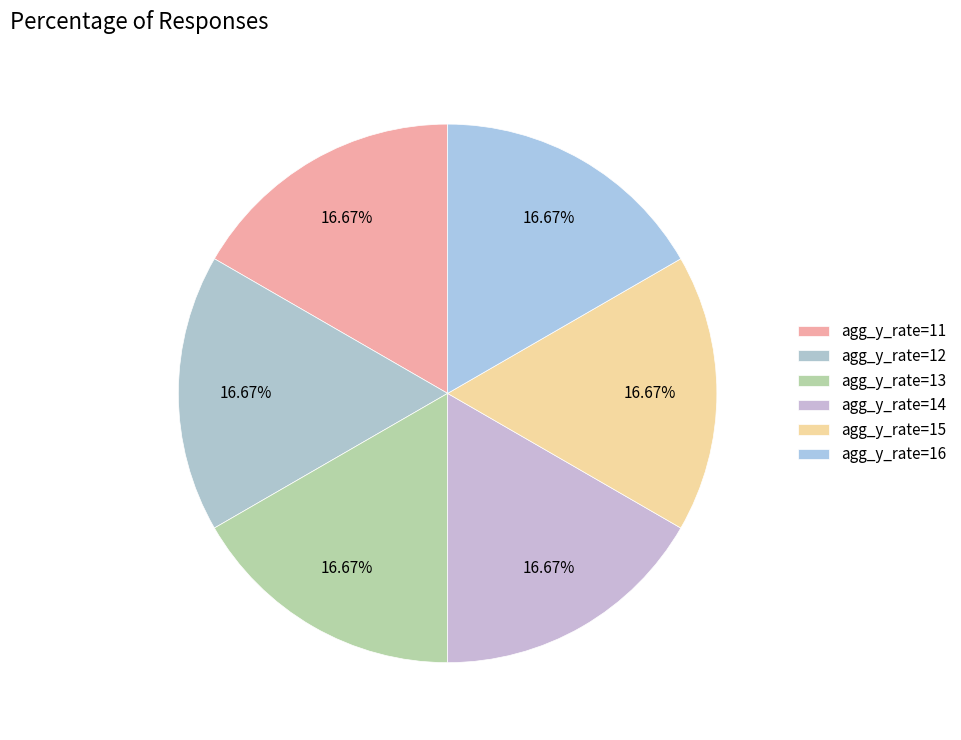

Combined, do agg_y_rate=14 and agg_y_rate=11 account for over 50%?

No